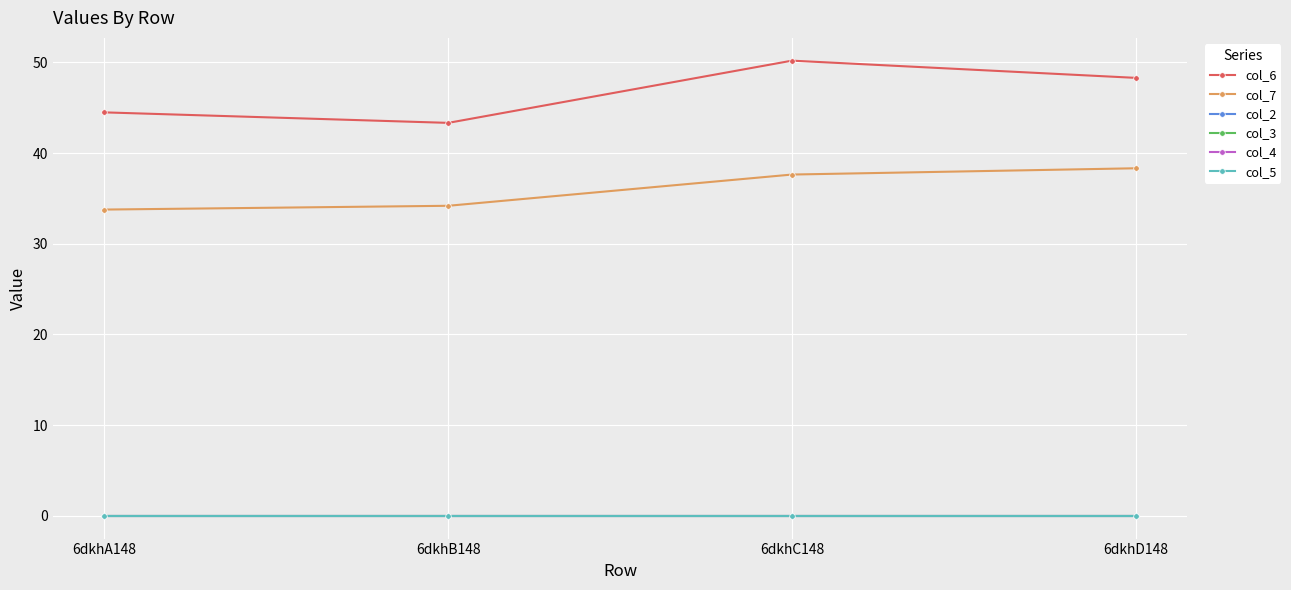

What is the total value across all series at 6dkhB148?

77.5